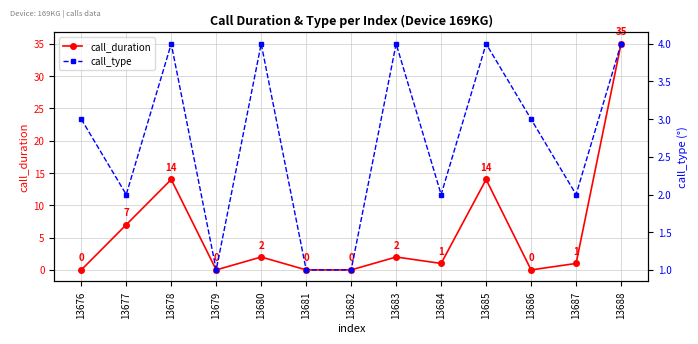

Where is call_type nearest to the value 2?

13677